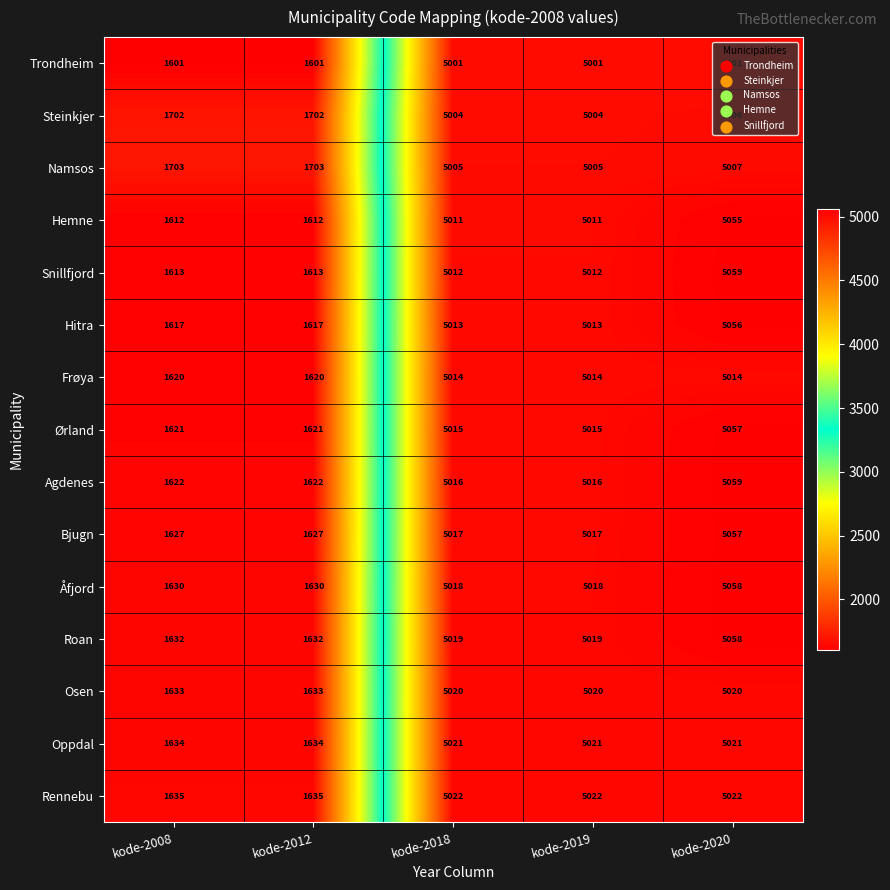

Which series has the largest total across all categories?

Namsos